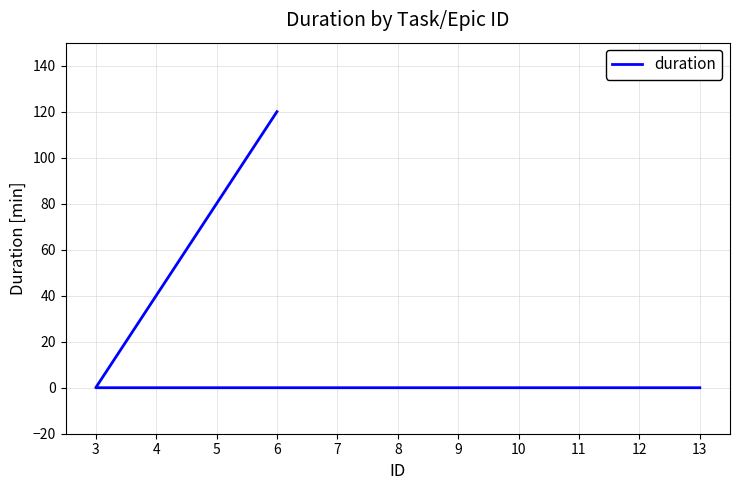

Reading left to right, transcribe all the data shown in this chart.

120	0	0	0	0	0	0	0	0	0	0